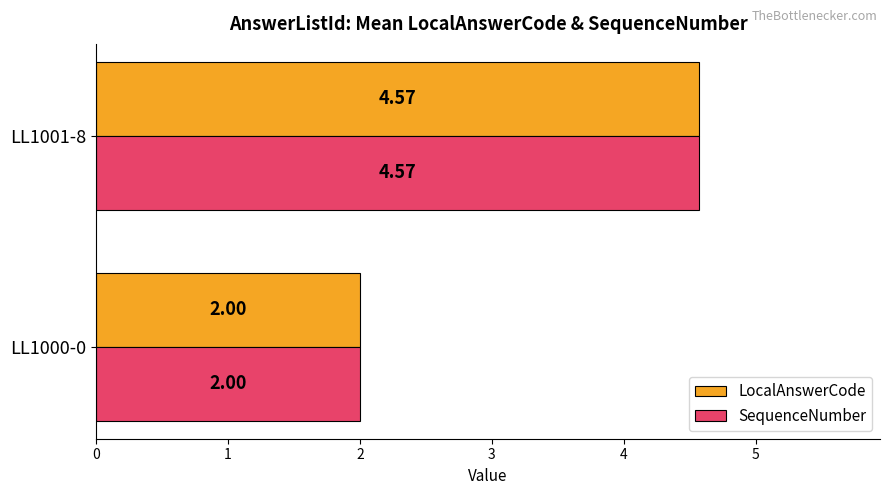

What is the sum of the LocalAnswerCode values at LL1001-8 and LL1000-0?

6.6